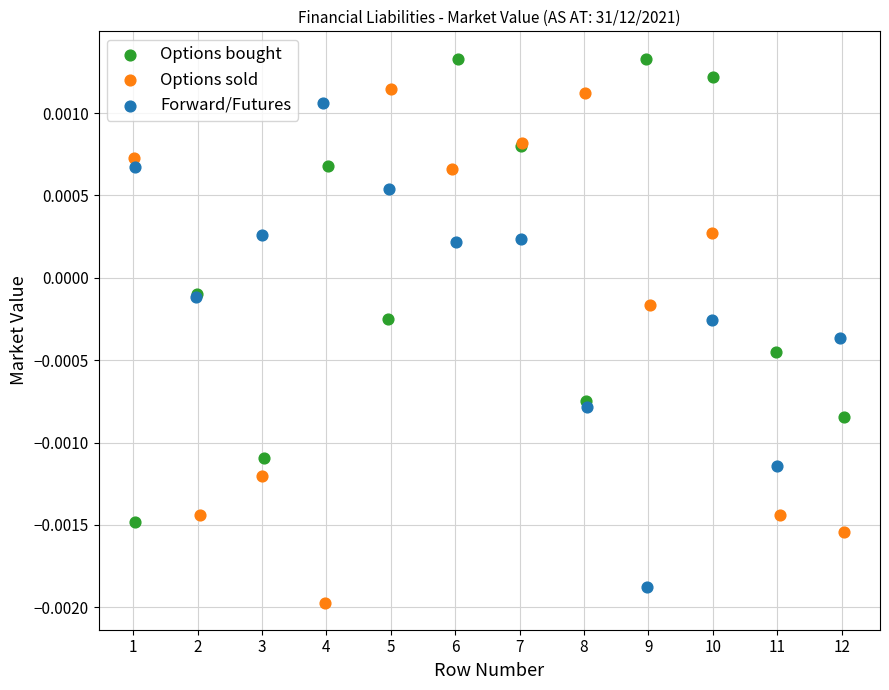

Which series contains the lowest Y value?

Options sold